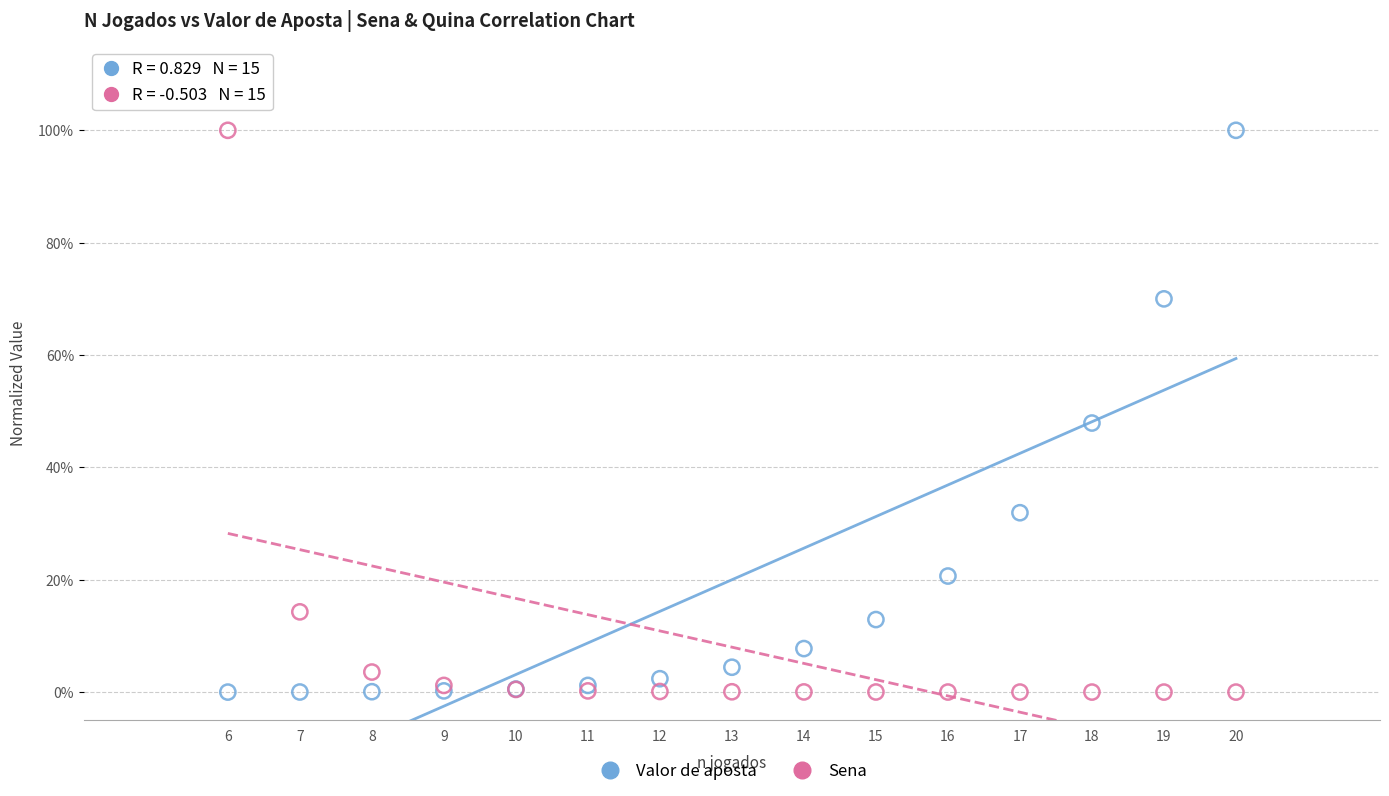

What are all the series names shown in the legend?

Valor de aposta, Sena